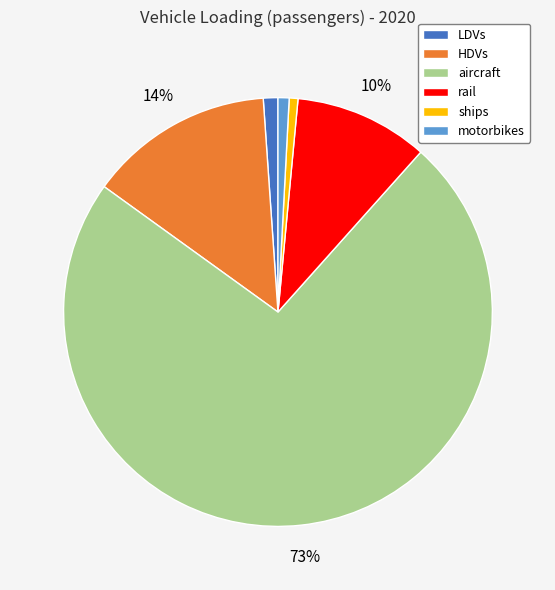

To the nearest percent, what portion does LDVs represent?

1%